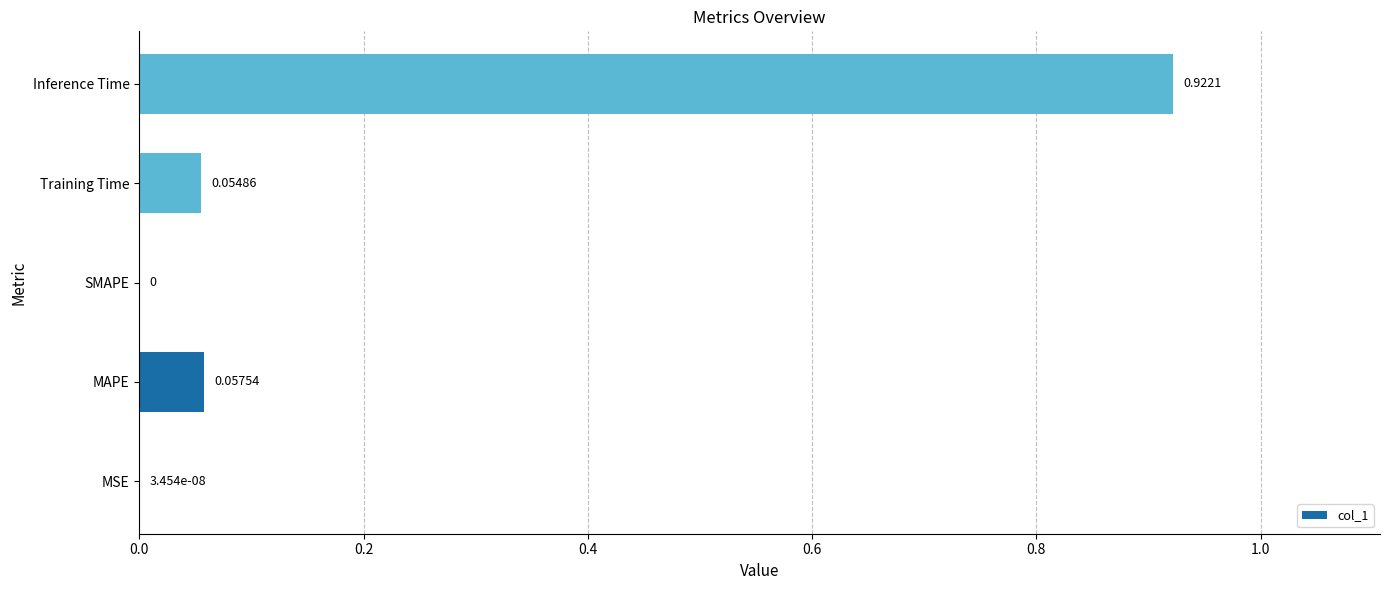

Are the bars horizontal?

Yes